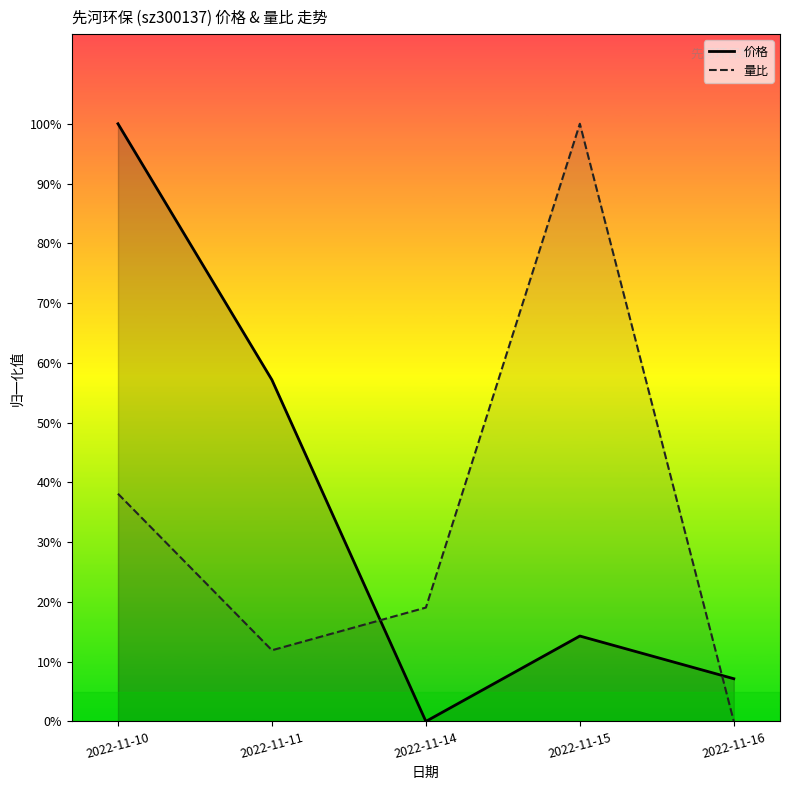

How many times do 量比 and 价格 cross each other?

2